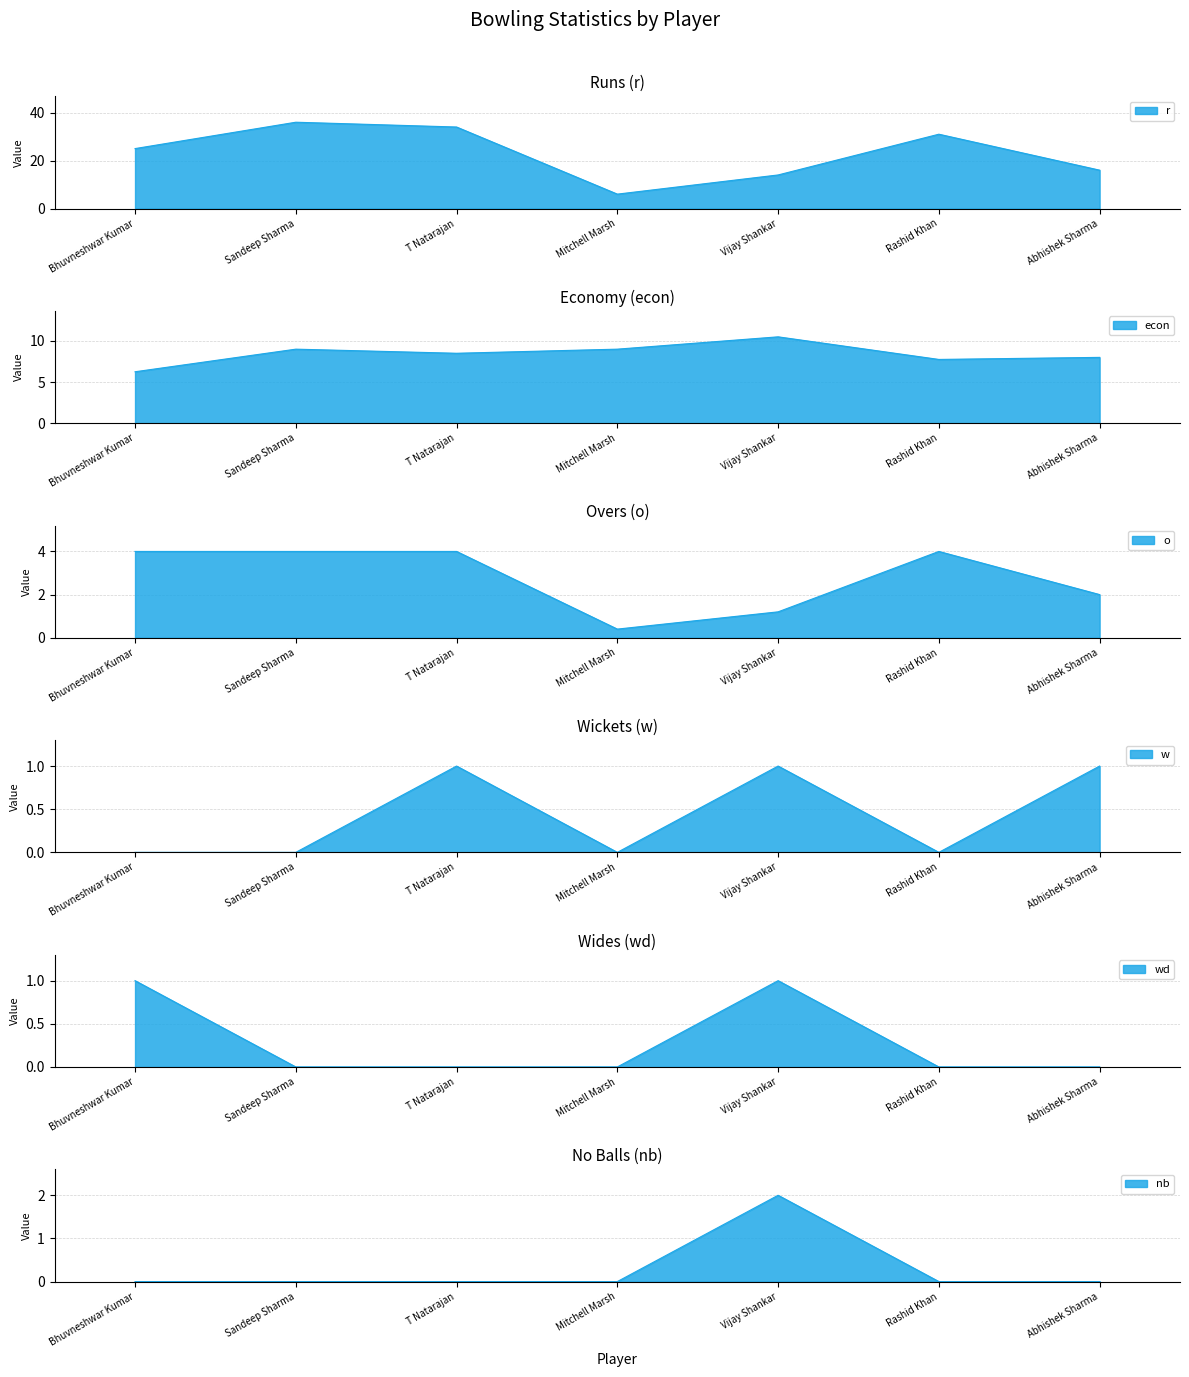

True or false: o and r intersect in this chart.

False